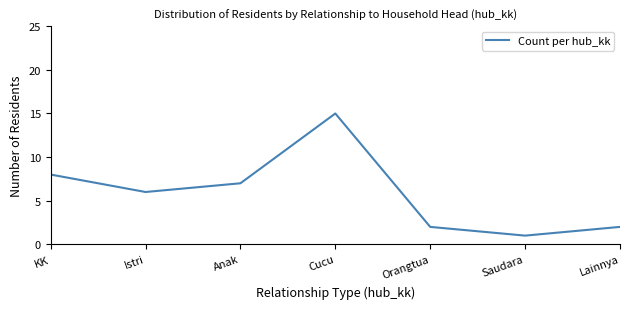

What is the average value?

6